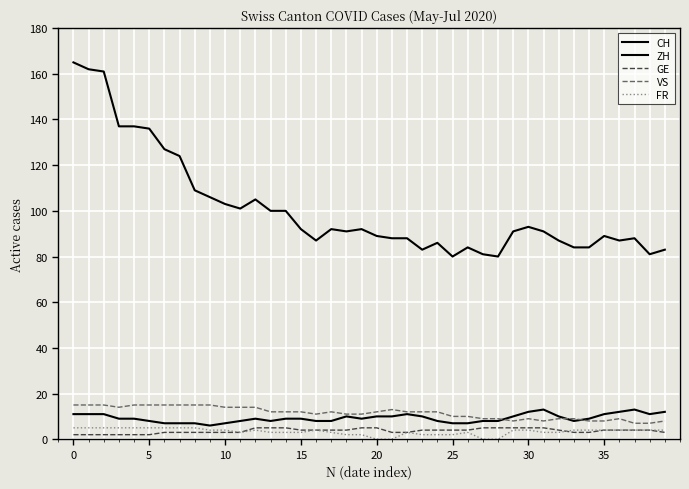

Does the chart display data point markers on the line(s)?

No